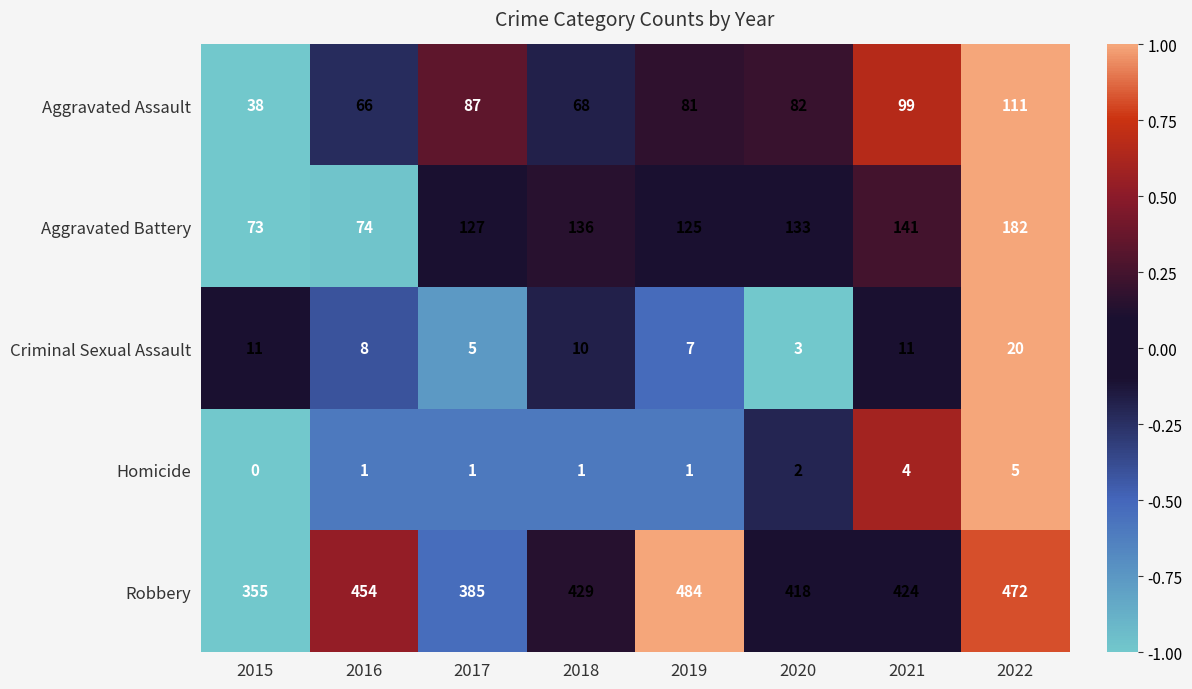

What is the highest value of the Criminal Sexual Assault series?

20